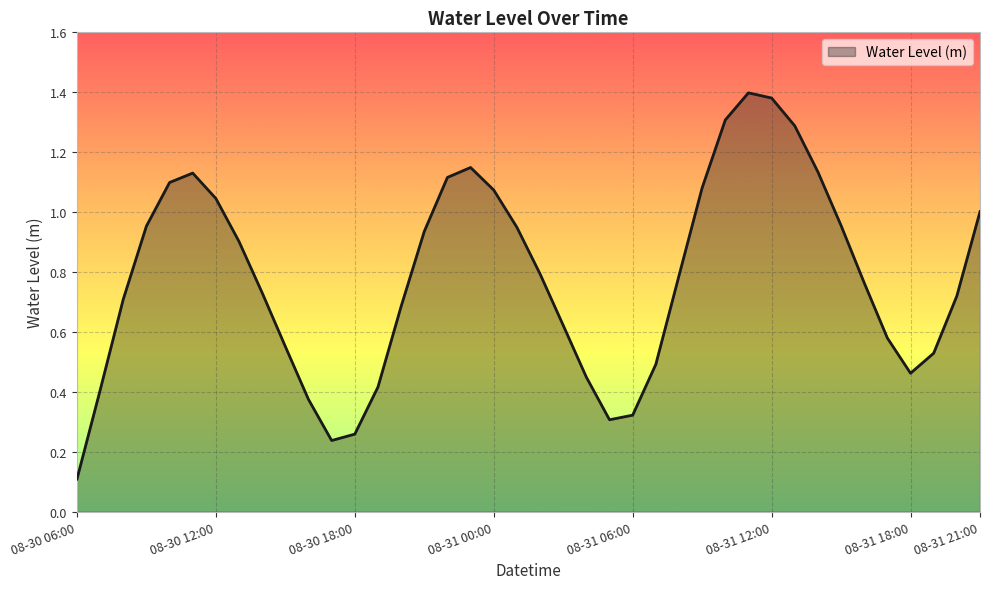

What is the difference between the maximum and minimum values?

1.3